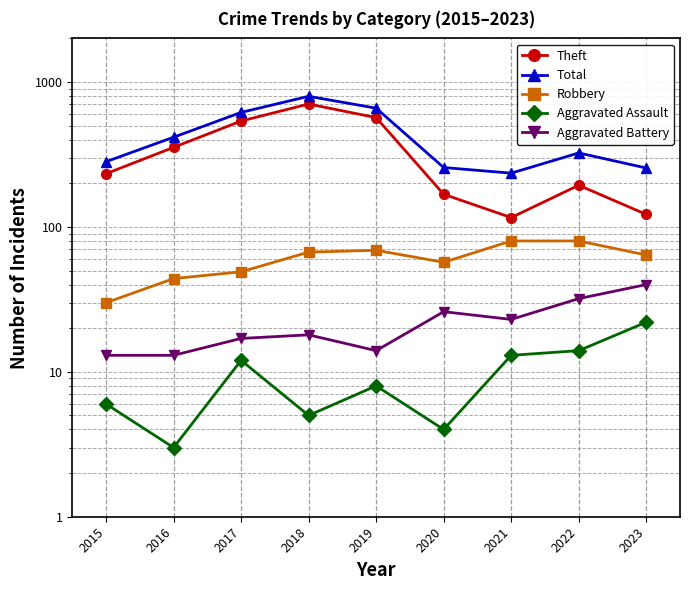

What is the value of the Robbery point at the 2nd from the left?

44